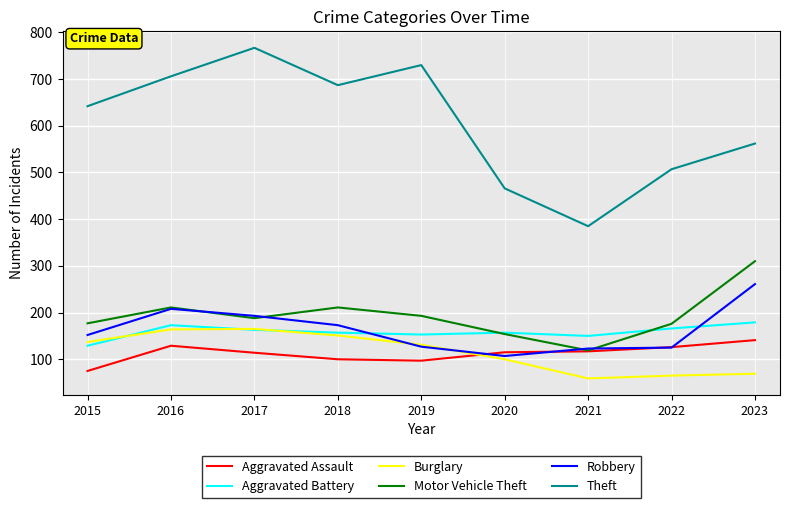

Which series has the widest spread of values?

Theft